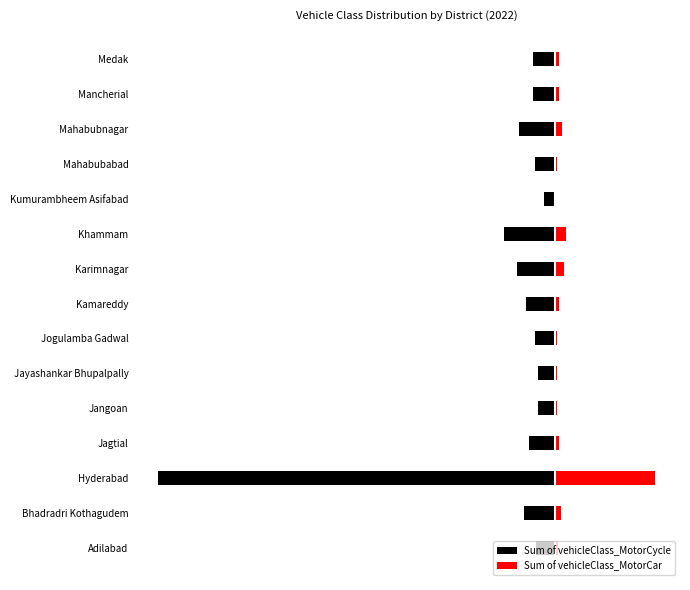

At how many categories does at least one series exceed -128488?

15